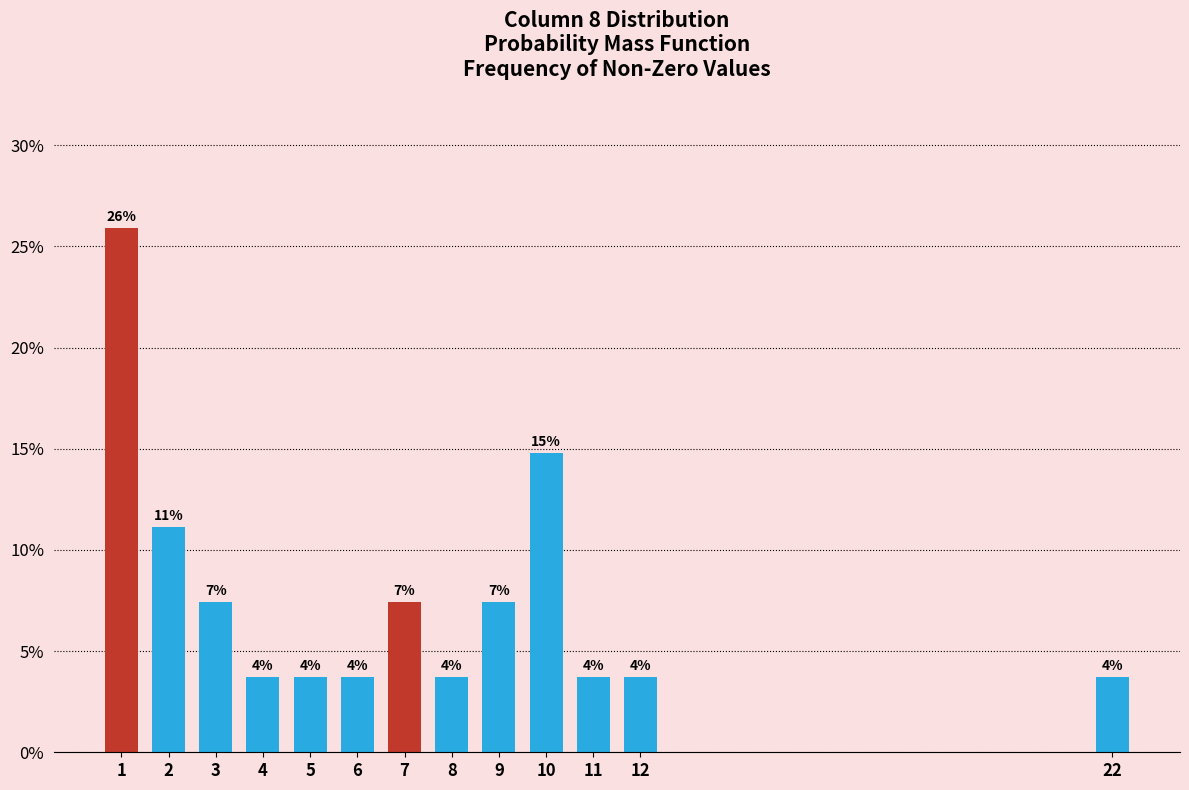

Are the bars horizontal?

No